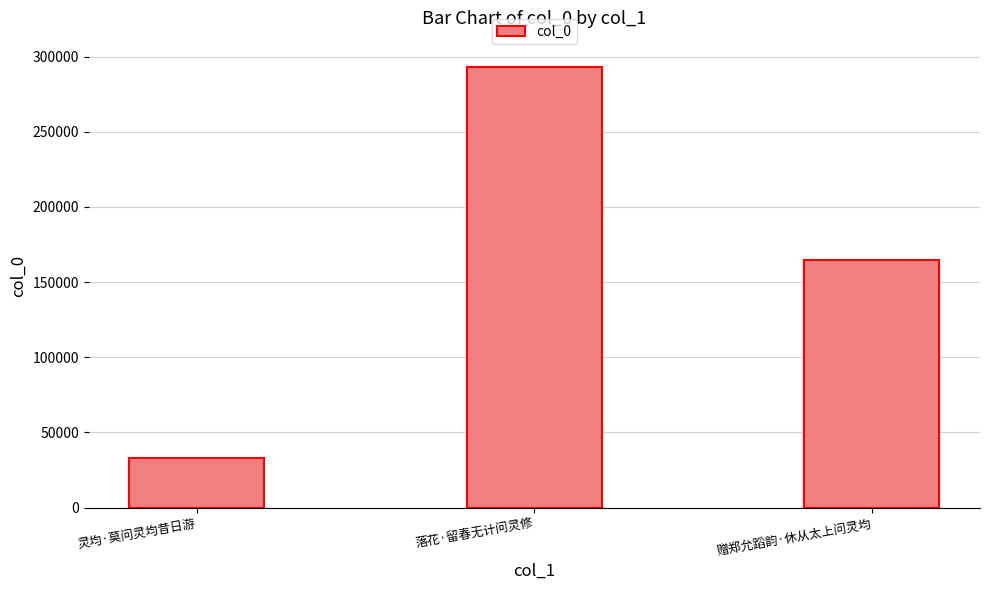

Read the value at 赠郑允蹈韵·休从太上问灵均, to the nearest 50.

164600